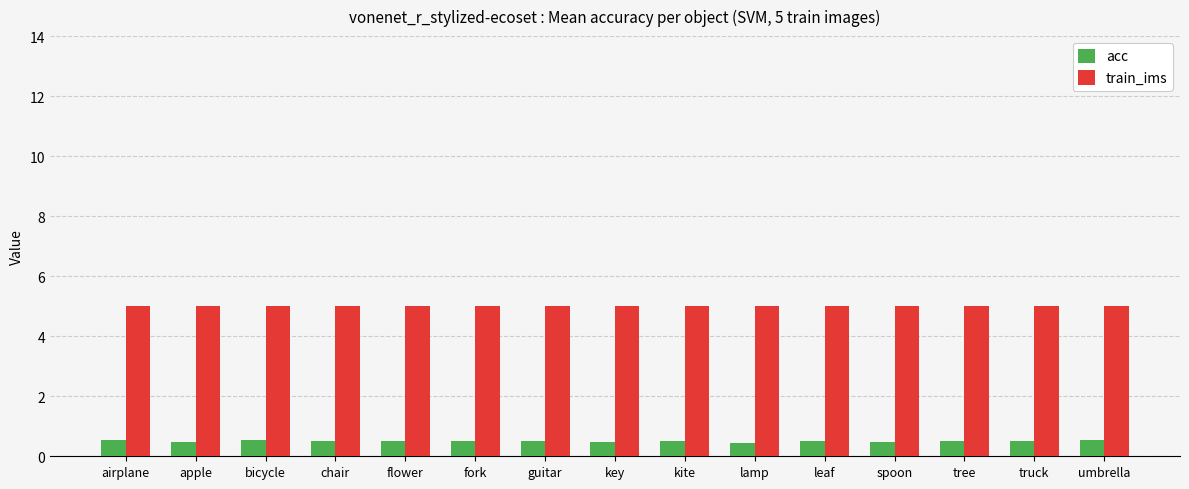

What is the spread (max minus min) of values at lamp?

4.5